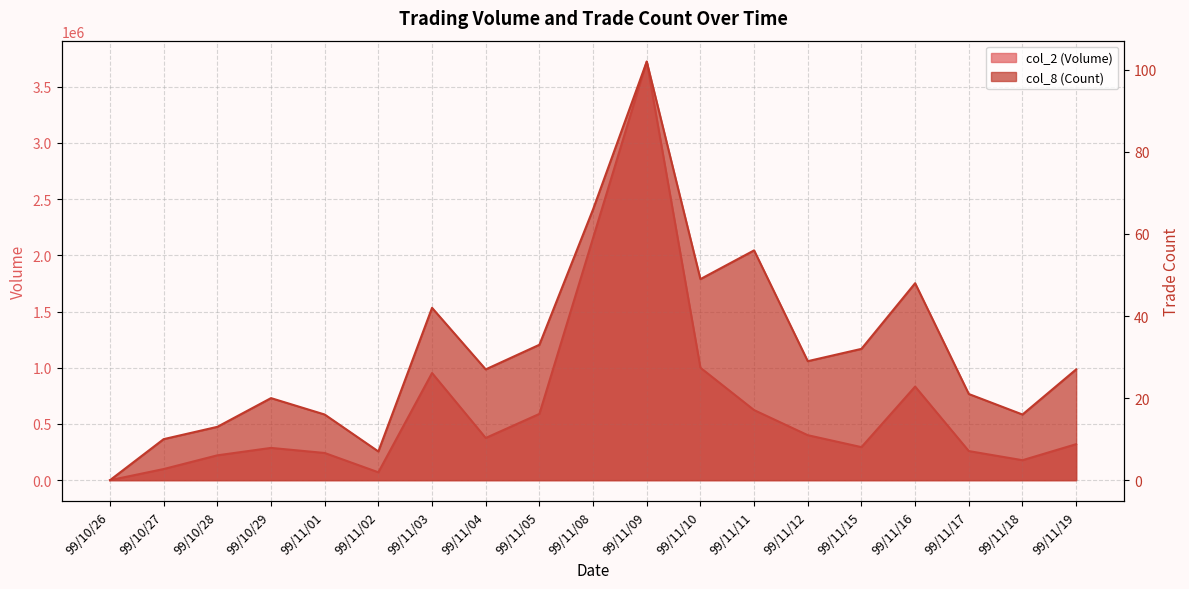

List the series in order of their peak value, lowest first.

col_8 (Count), col_2 (Volume)